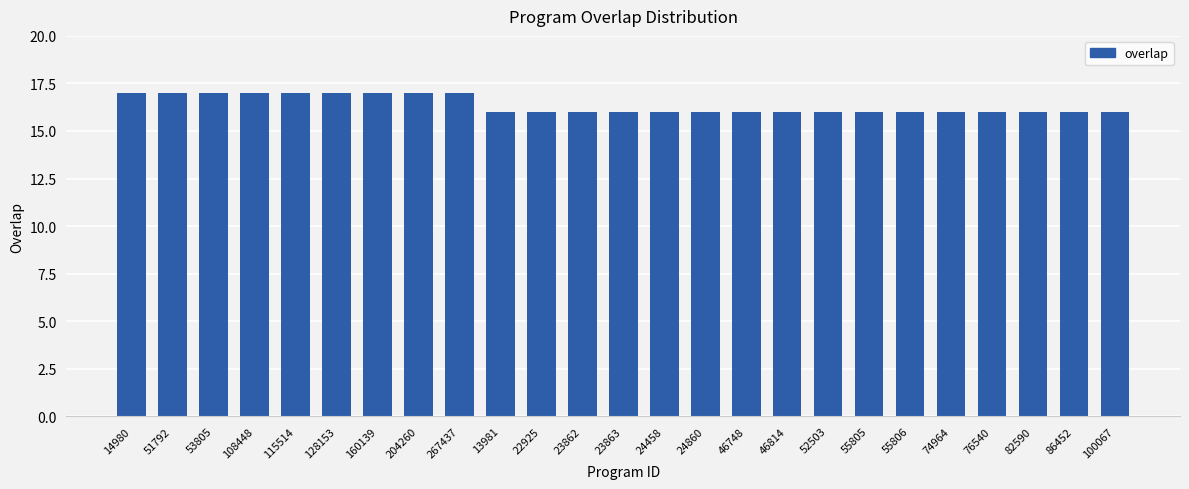

Reading right to left, list all the values displayed in this chart.

16	16	16	16	16	16	16	16	16	16	16	16	16	16	16	16	17	17	17	17	17	17	17	17	17